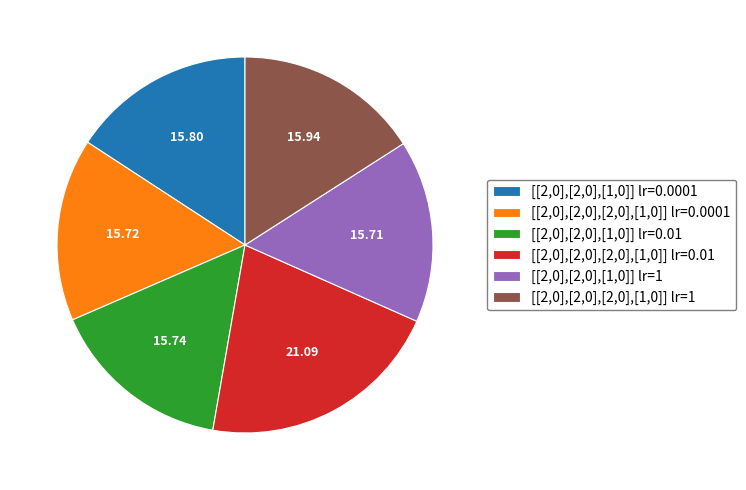

Count the number of slices in the pie.

6